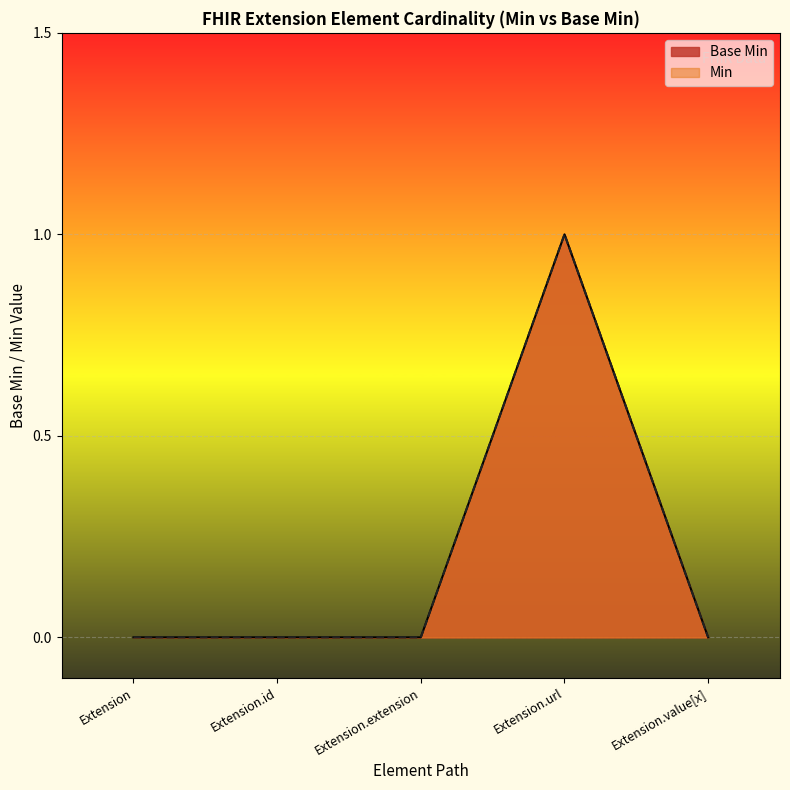

At which category is the sum across all series the highest?

Extension.url